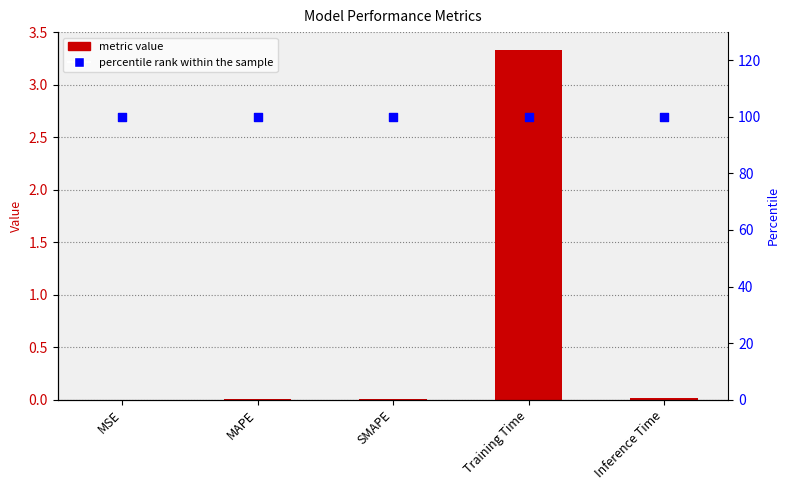

Which series contains the lowest Y value?

col_1